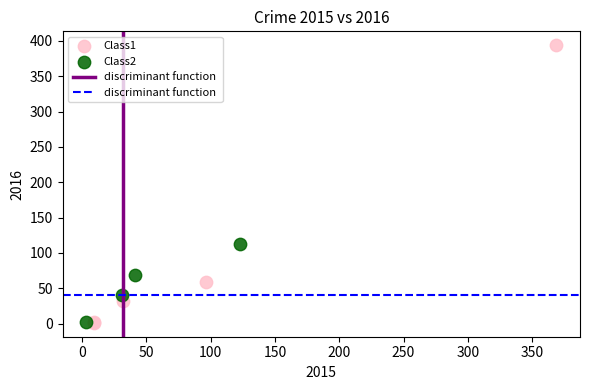

Which series has the largest Y range (max minus min)?

Class1